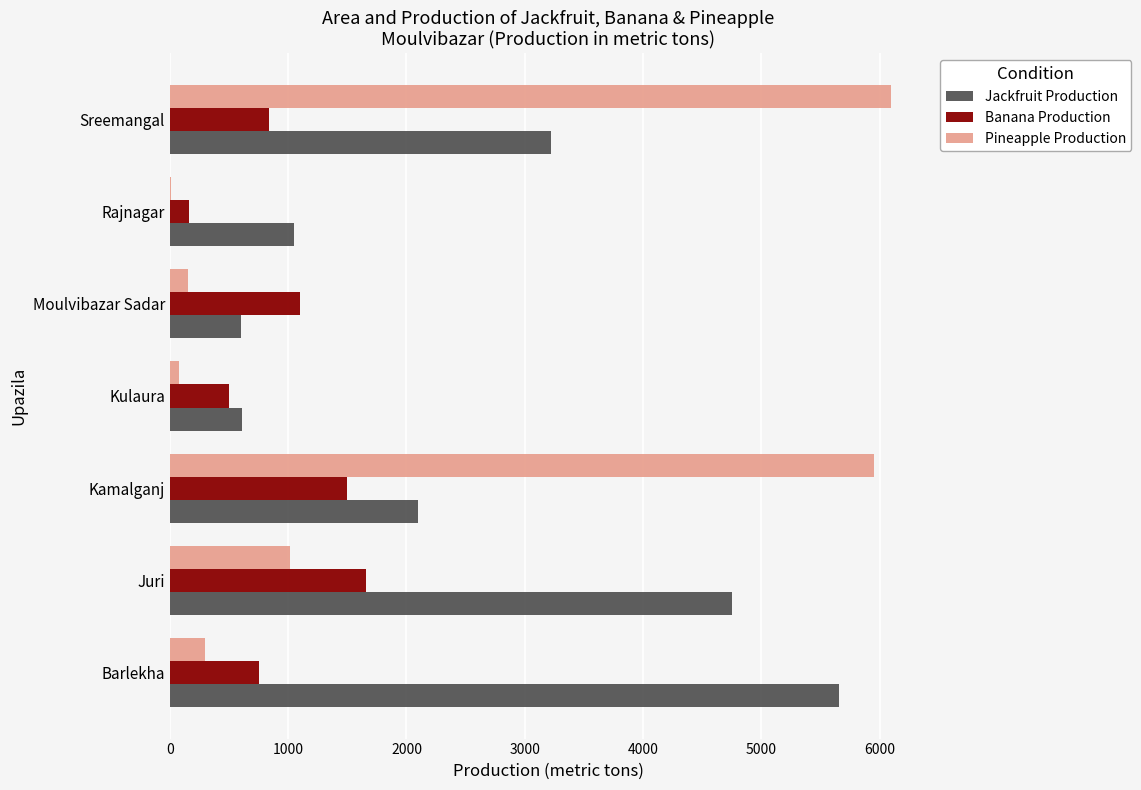

The Banana Production series shows 1295 at Barlekha. True or false?

False